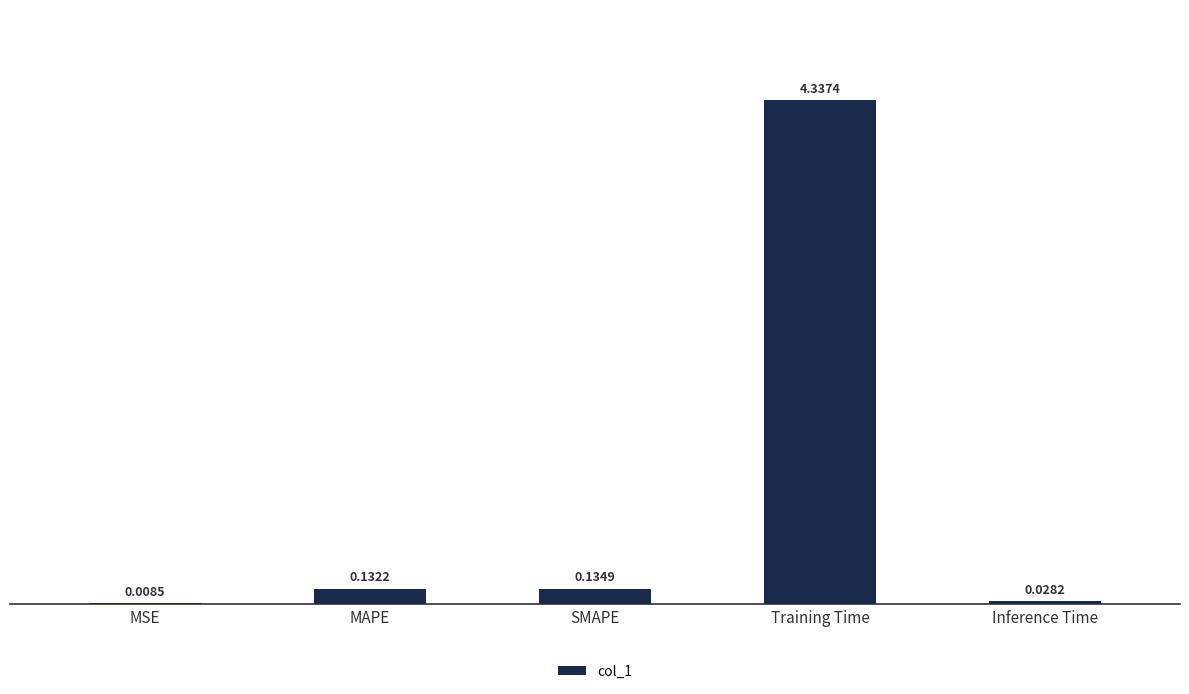

Which has a higher value, MSE or Inference Time?

Inference Time